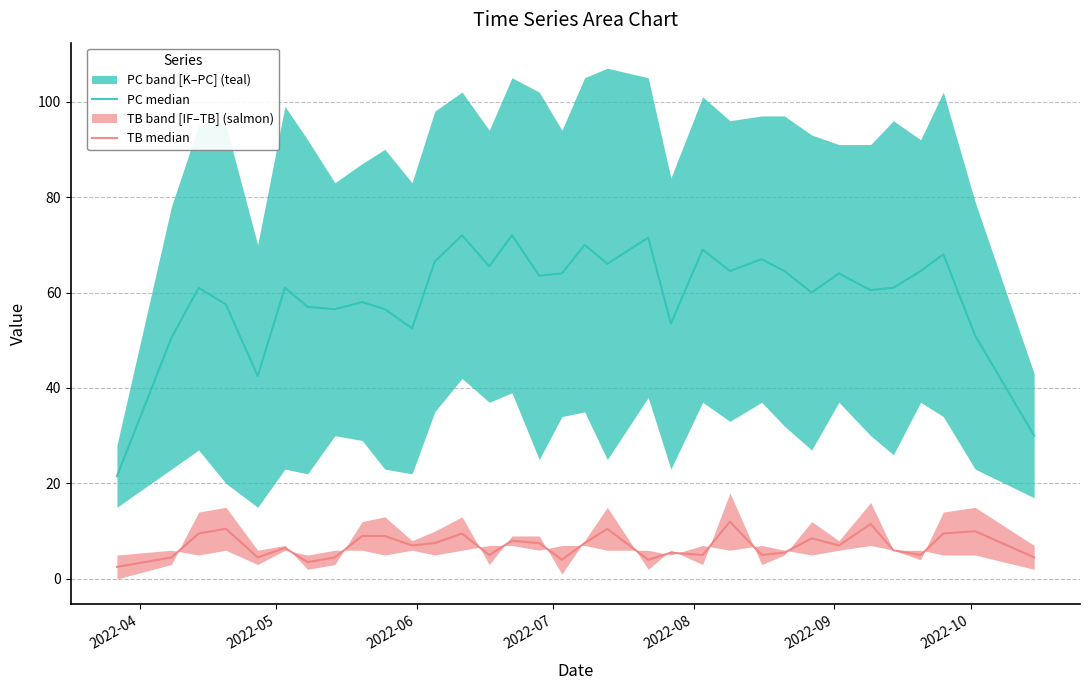

What is the sum of all TB median values?

229.5